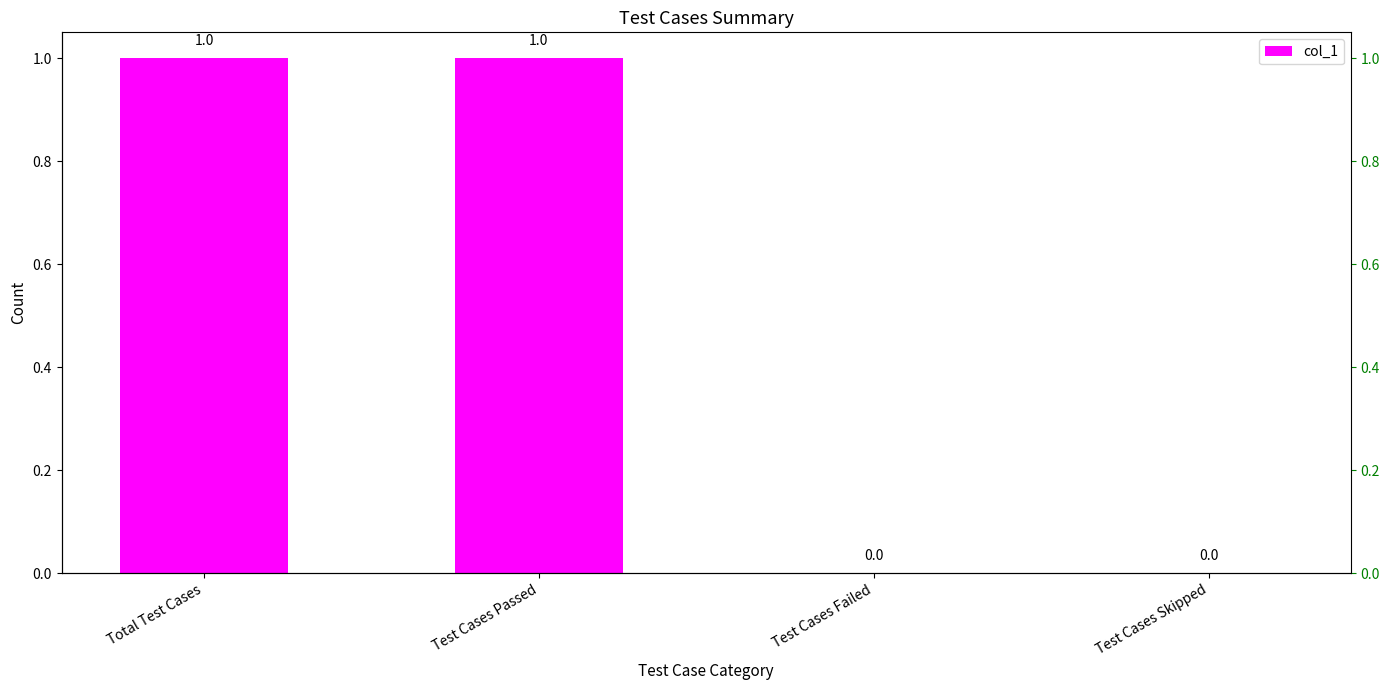

The chart shows a value of 0 at Total Test Cases. True or false?

False